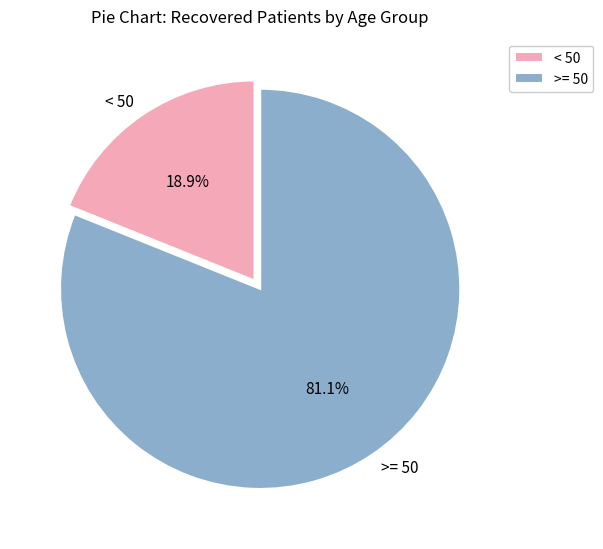

Which slice is the smallest?

< 50